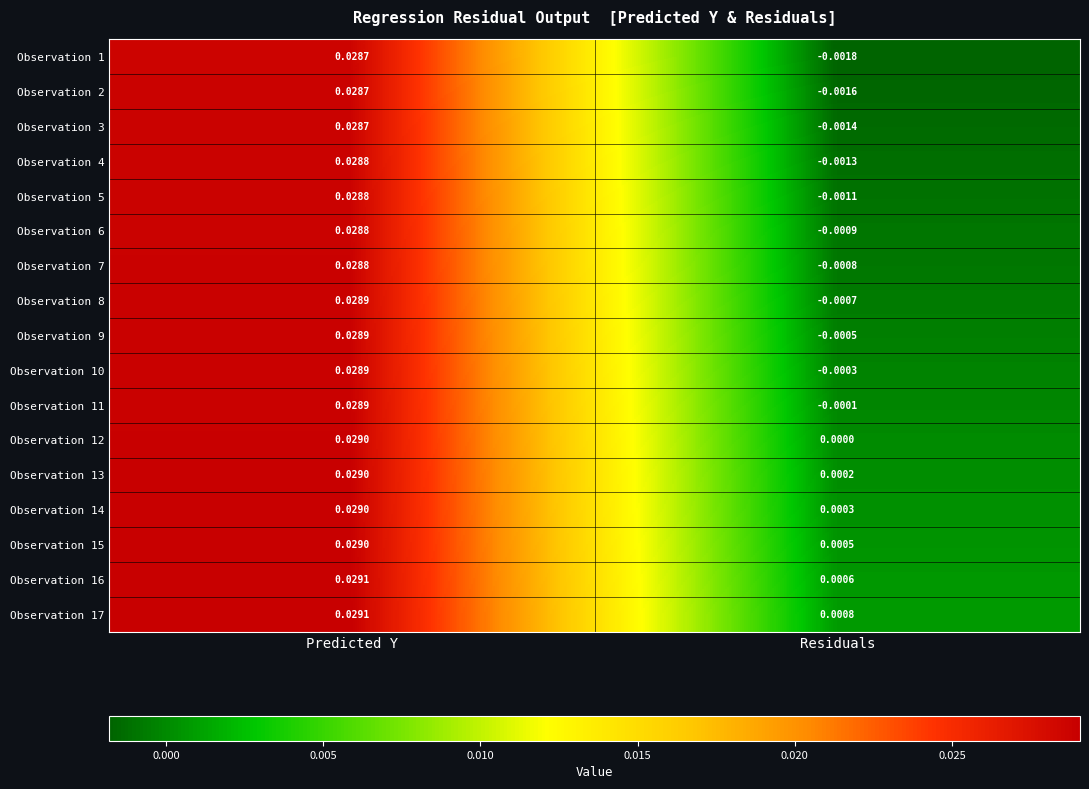

How many data points in Observation 4 are above 0?

1